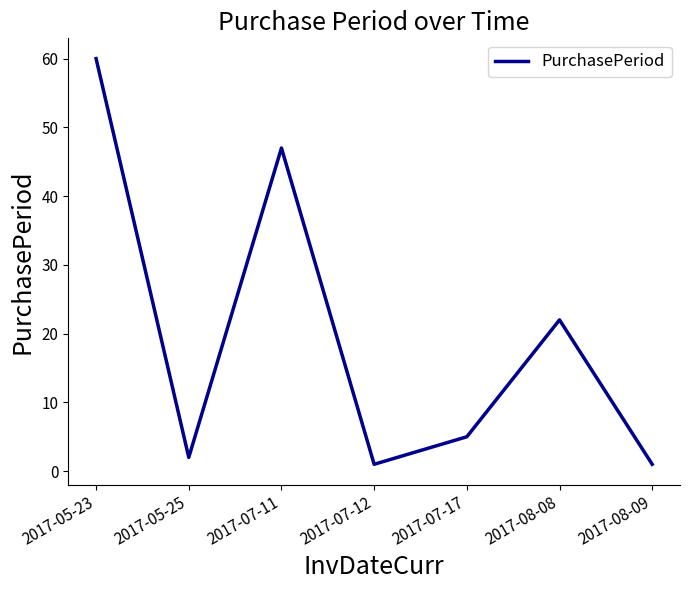

Approximately how many times larger is the value at 2017-07-17 compared to 2017-05-25?

2.5